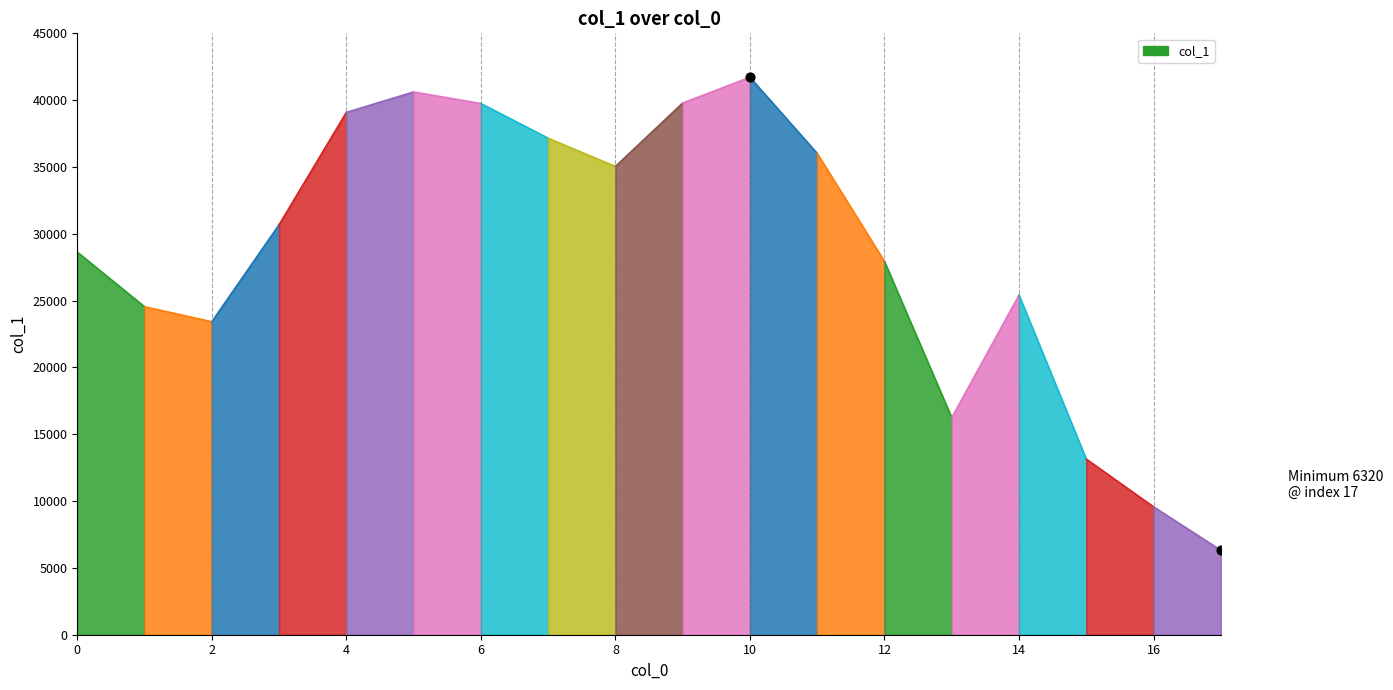

What is the change in value from 8 to 12?

-7106